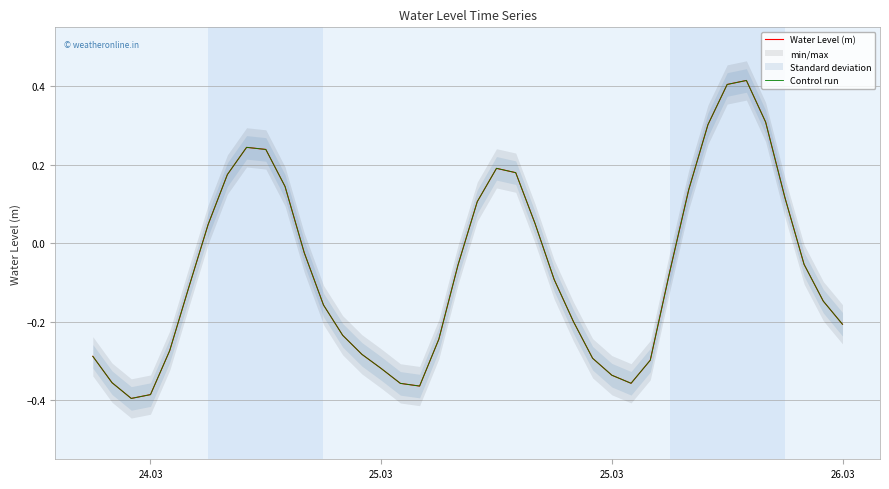

How many series are shown in this chart?

2